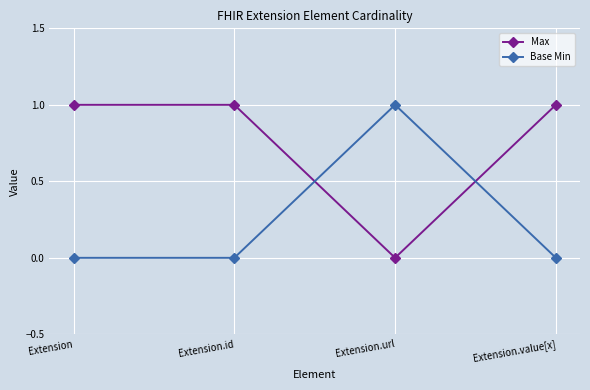

Is it true that Max equals 1 at Extension.id?

True